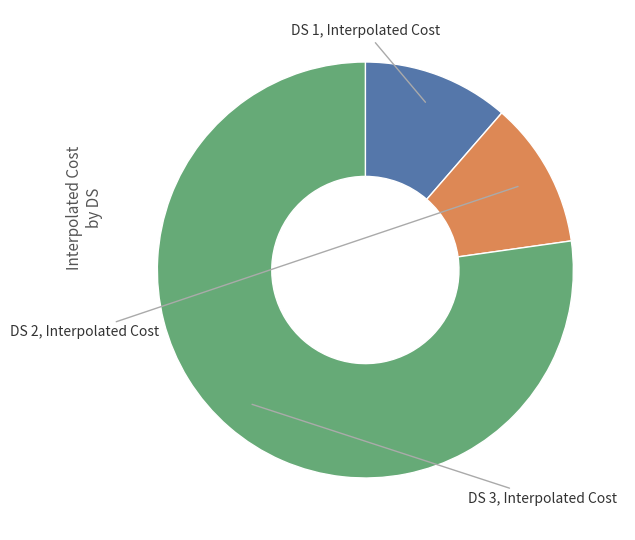

What is the smallest slice in the pie chart?

DS 1, Interpolated Cost